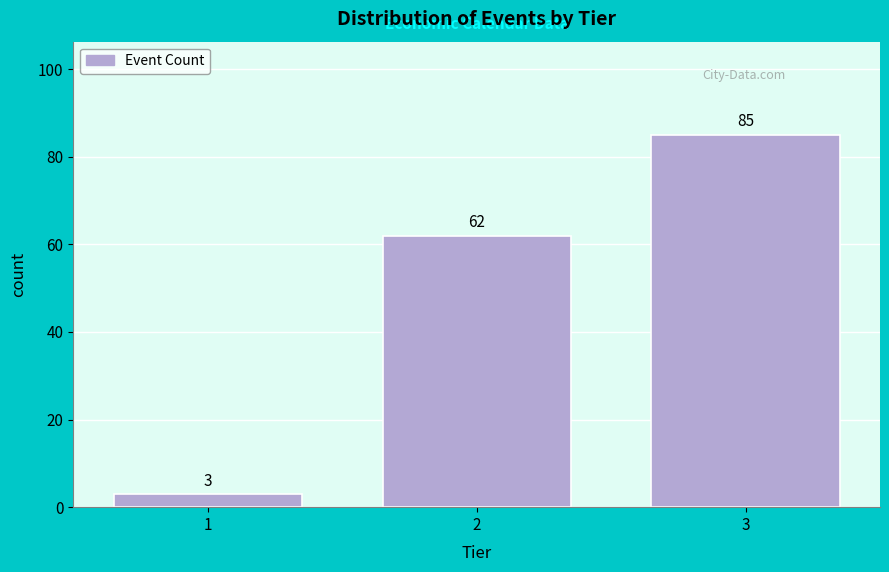

Reading right to left, extract all data points from this chart.

85	62	3